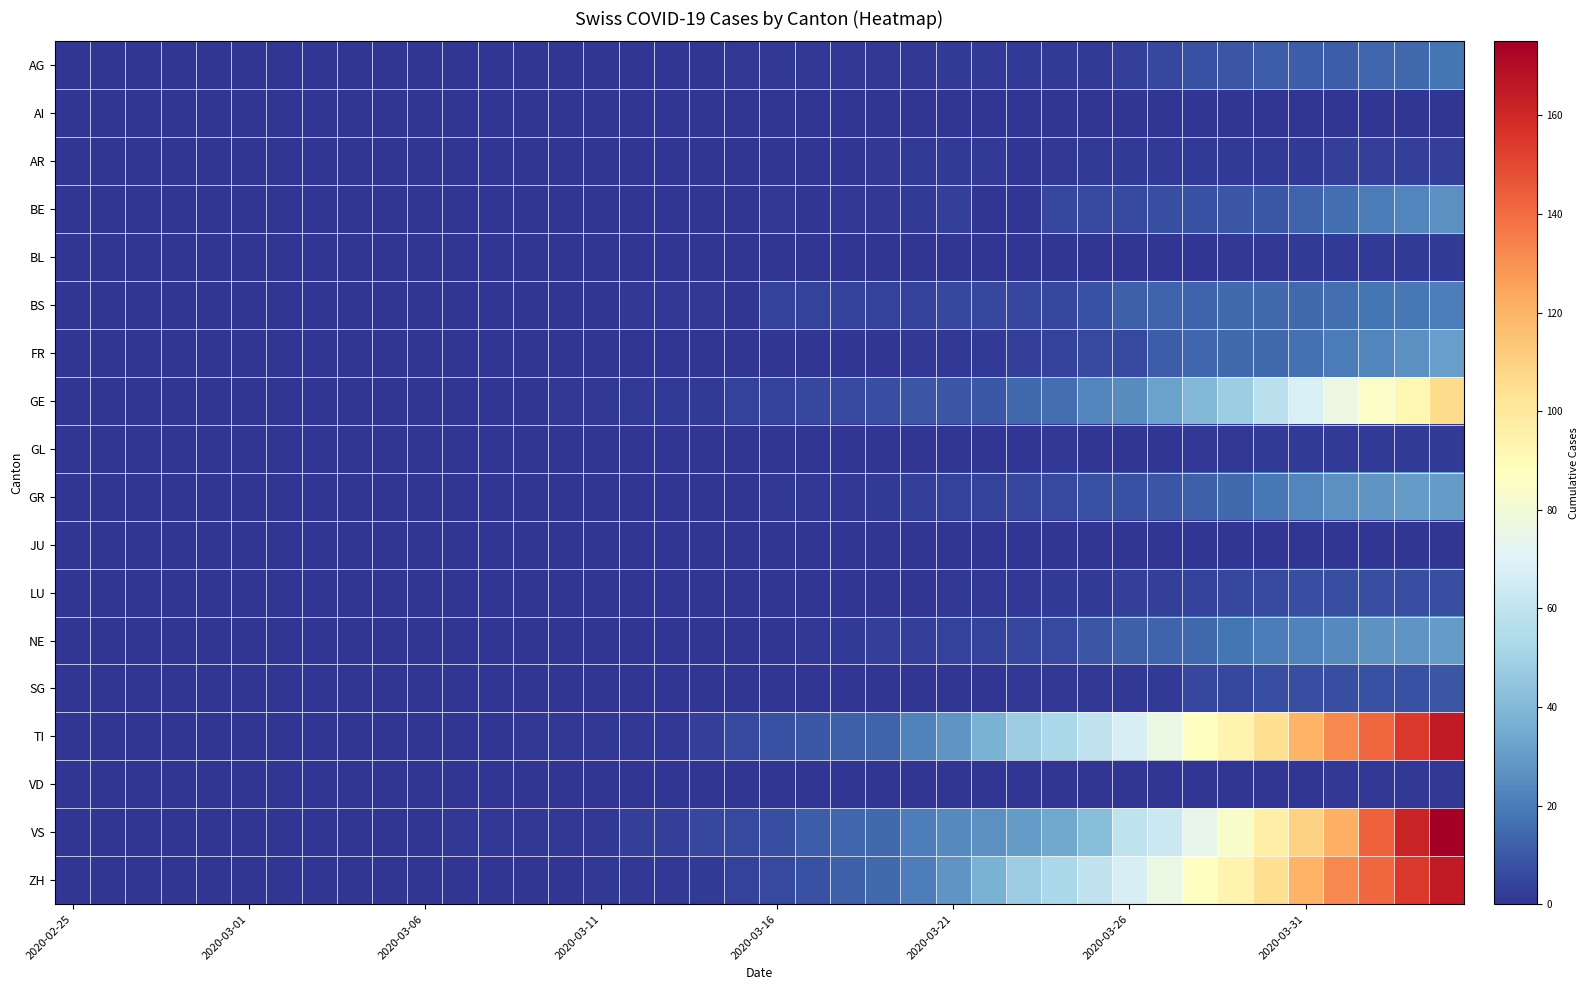

At how many categories does at least one series exceed 131?

4